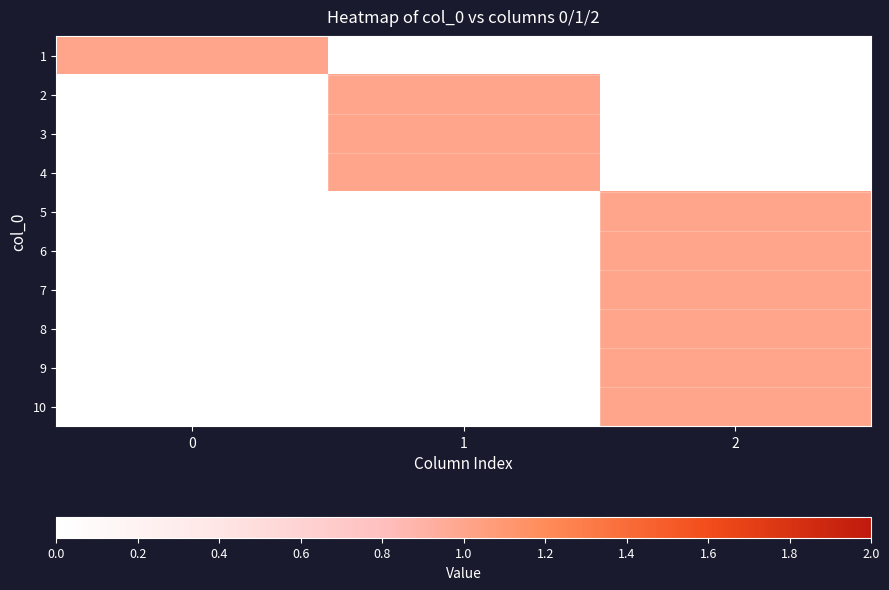

What is the difference between the highest and lowest values at 0?

1